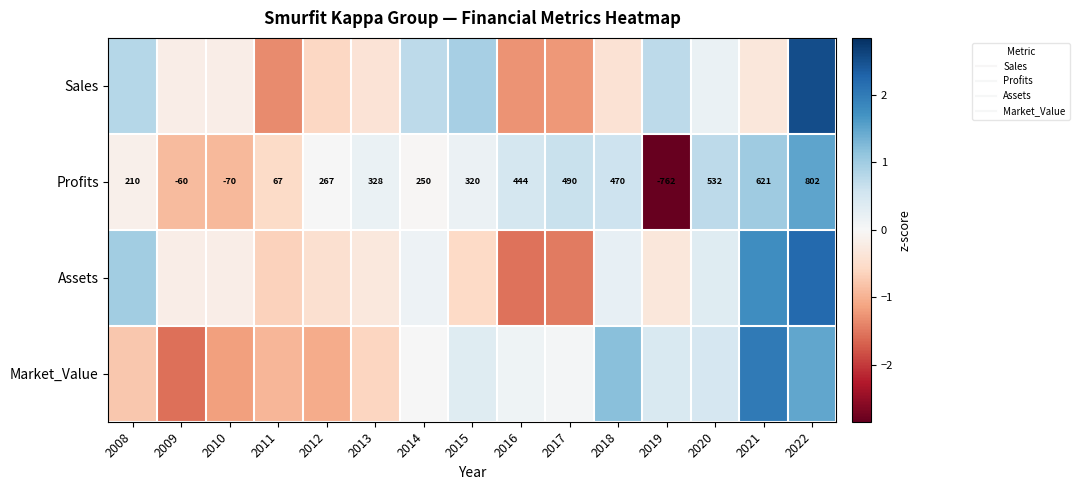

The Sales series shows 4.1 at 2022. True or false?

False